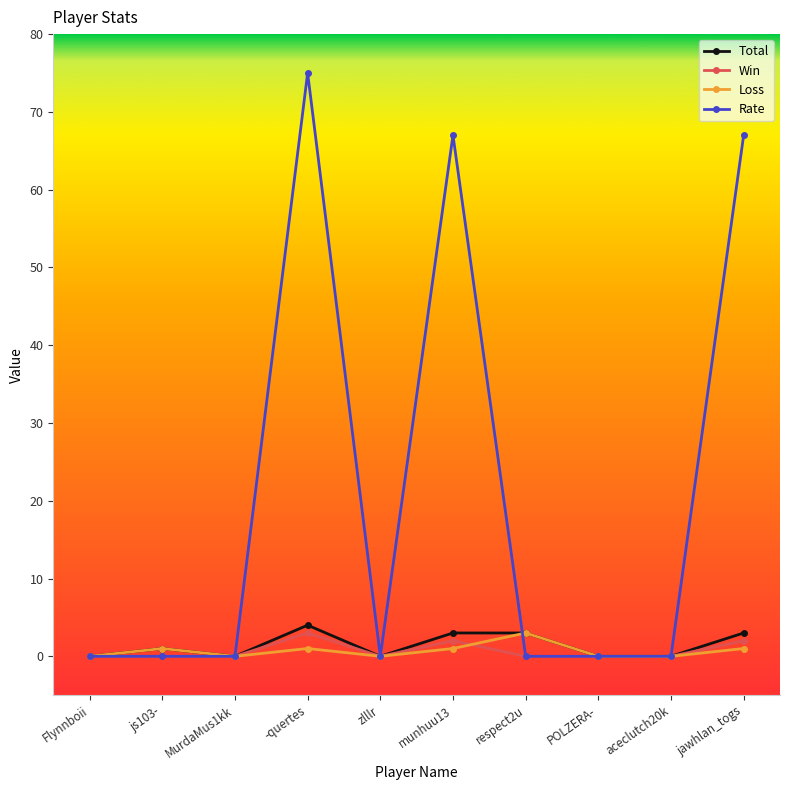

True or false: Rate has a value of 67 at munhuu13.

True